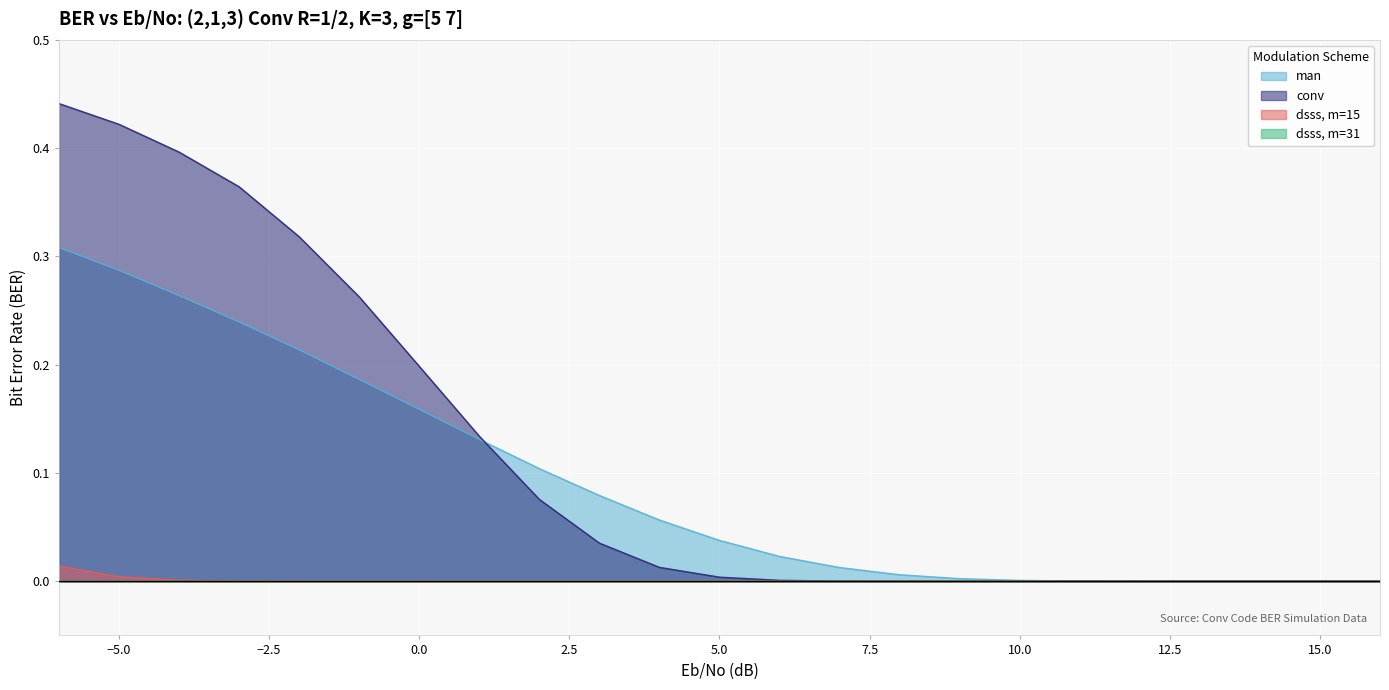

At which category is the sum across all series the highest?

-6